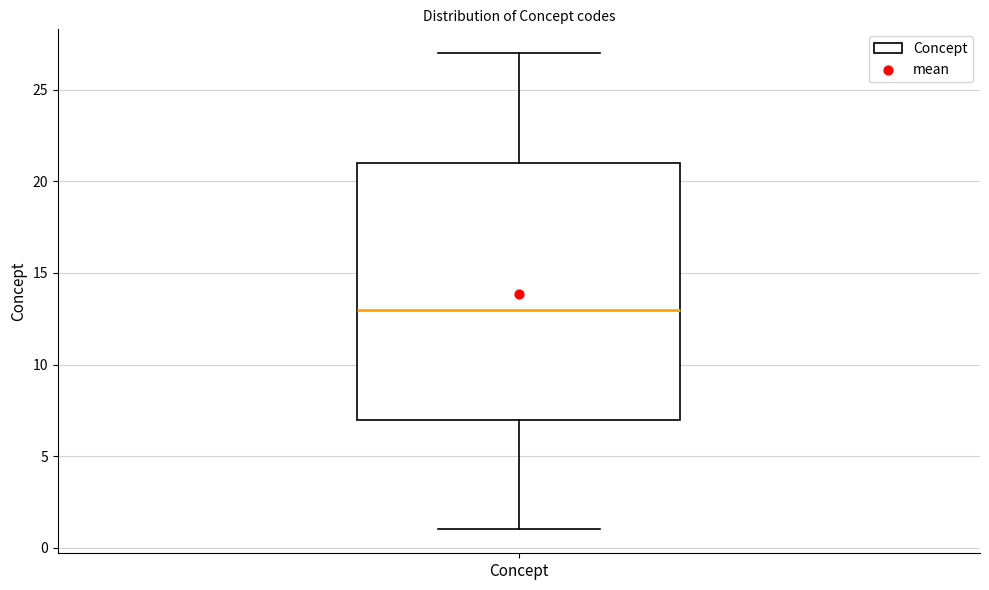

Read this box plot against the y-axis: the position of the median line, the range covered by the box, and the ends of both whiskers. The values are not printed on the chart, so give them approximately, as read against the axis.

median 13, box 7 to 21, whiskers 1 to 27